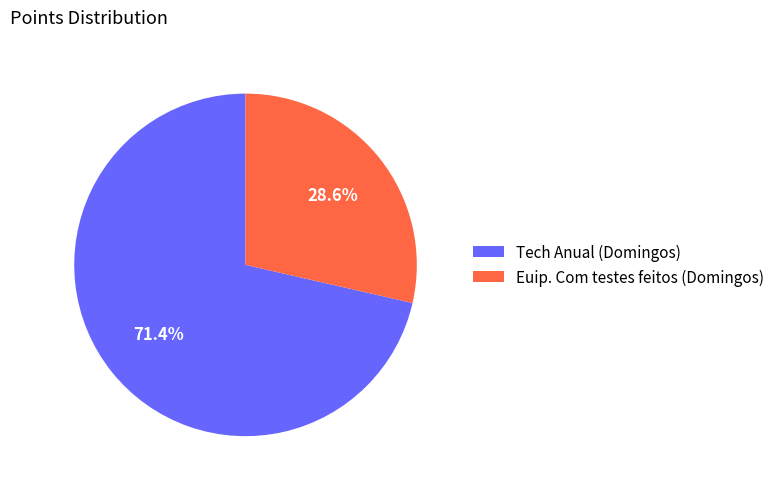

What is the total percentage of Tech Anual (Domingos) and Euip. Com testes feitos (Domingos)?

100.0%